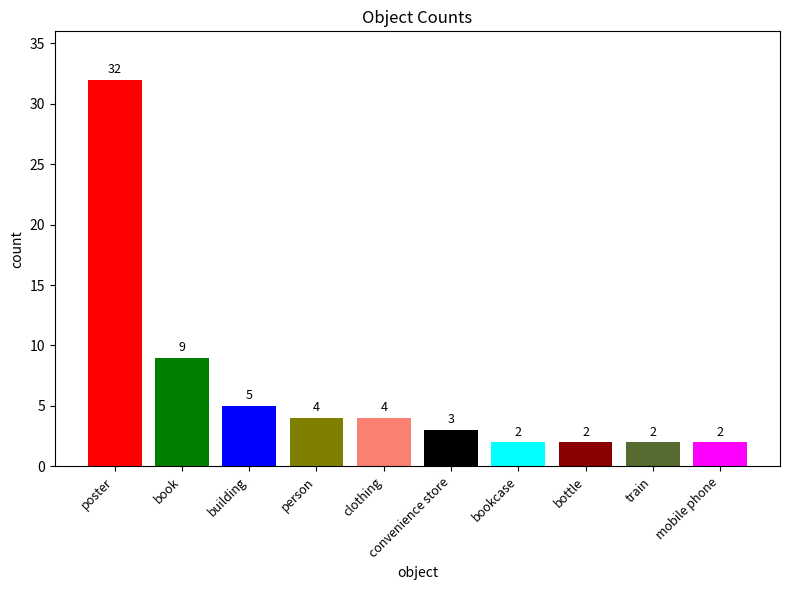

What is the ratio of the value at building to the value at clothing?

1.2